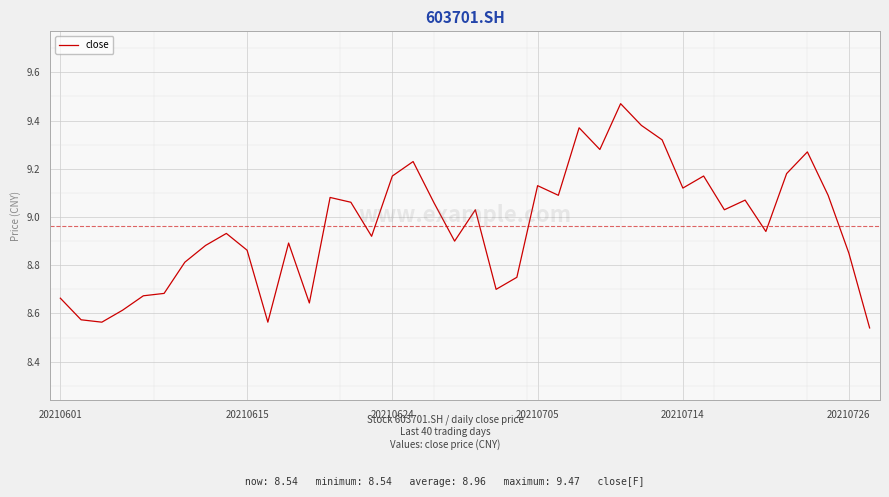

How many series are shown in this chart?

1